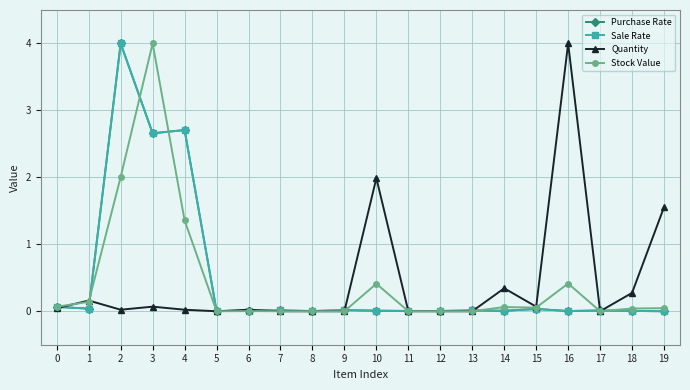

Is the value of Quantity at 11 greater than the value of Stock Value at 4?

No